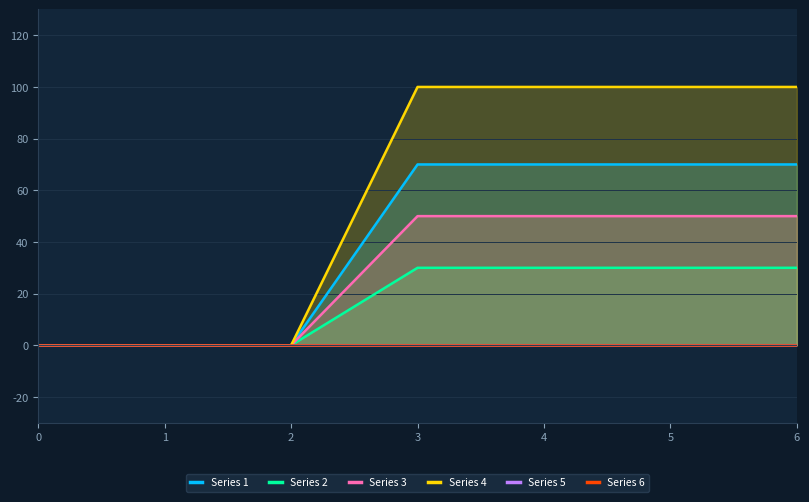

Reading left to right, list all the values displayed in this chart.

Series 1: 0	0	0	70	70	70	70
Series 2: 0	0	0	30	30	30	30
Series 3: 0	0	0	50	50	50	50
Series 4: 0	0	0	100	100	100	100
Series 5: 0	0	0	0	0	0	0
Series 6: 0	0	0	0	0	0	0